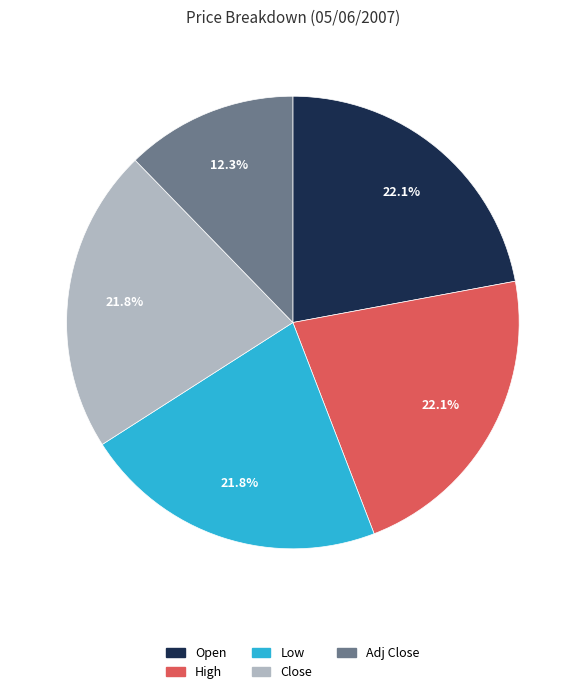

To the nearest percent, what is the difference between the largest and smallest slice percentages?

10%